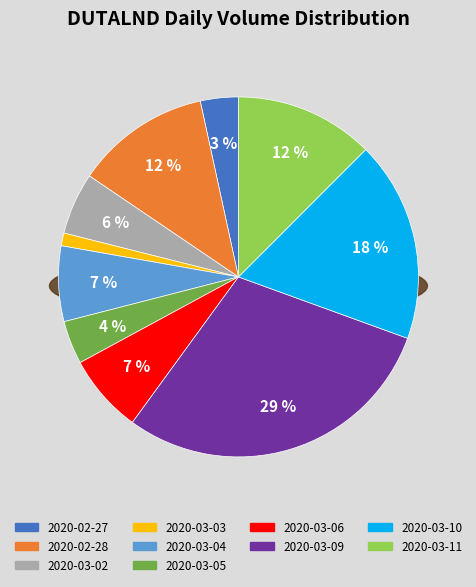

Which slice is the smallest?

2020-03-03